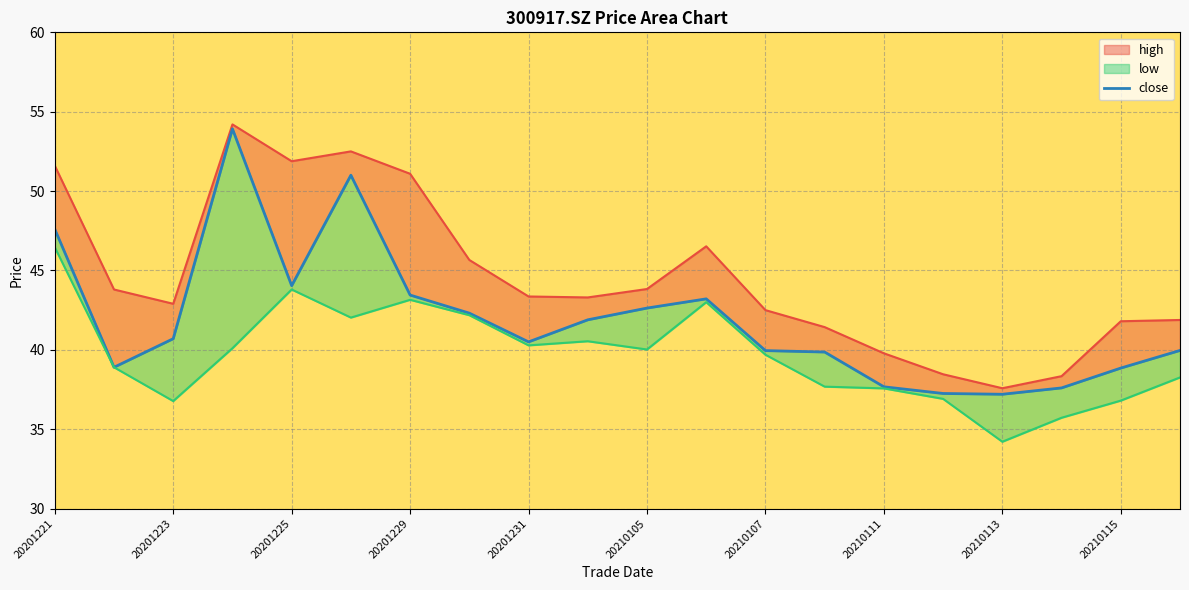

What is the difference between the values at 20210107 and 19?

3.5